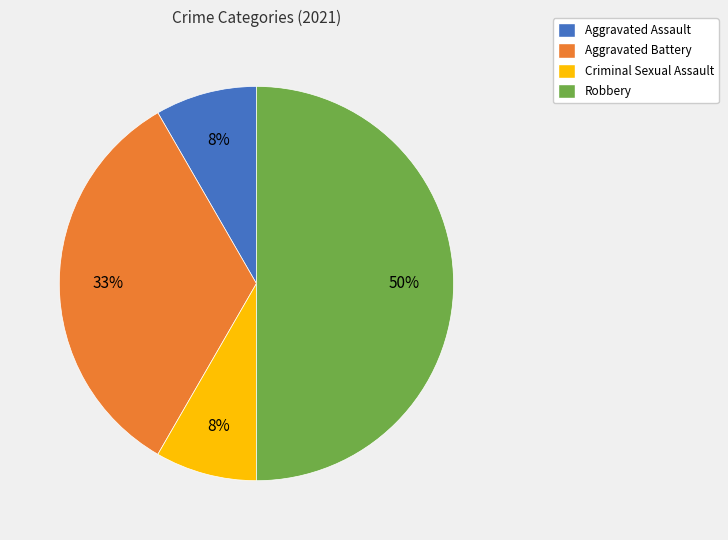

Between Criminal Sexual Assault and Aggravated Battery, which is larger?

Aggravated Battery